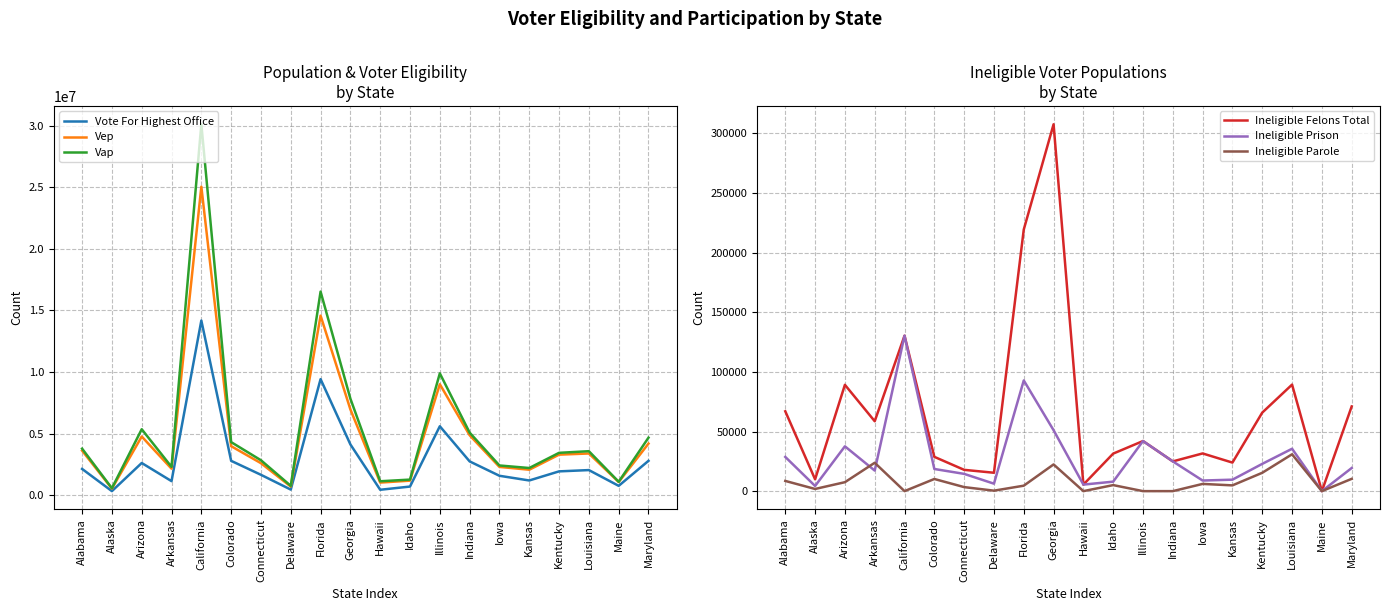

At how many categories does at least one series exceed 20122050?

1